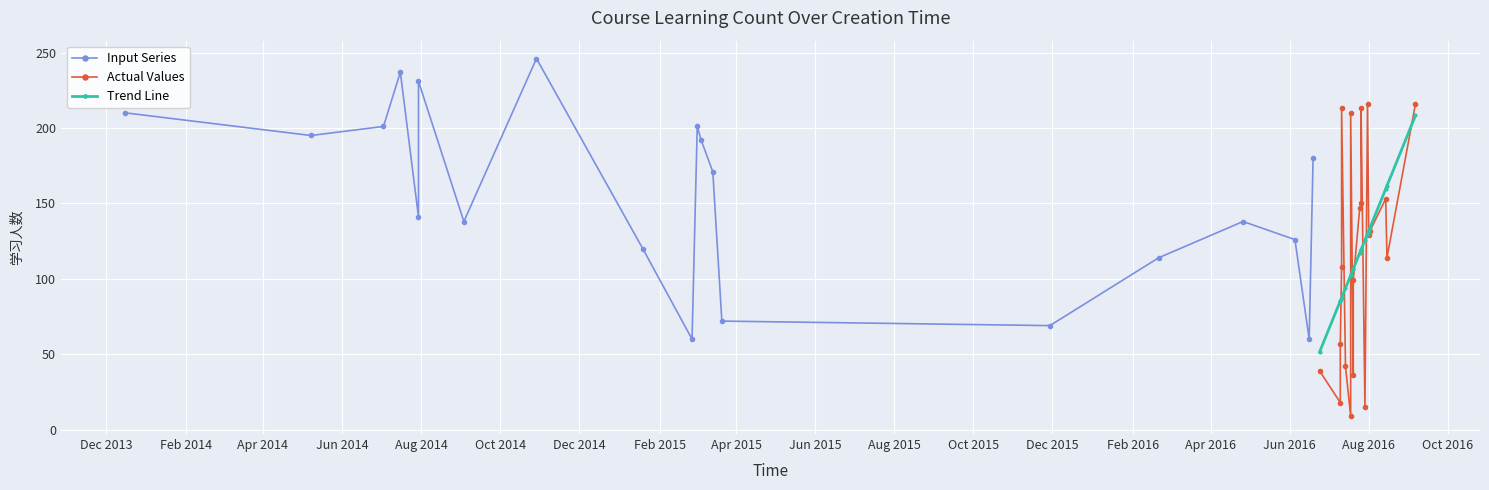

What is the highest value of the Trend Line series?

208.3